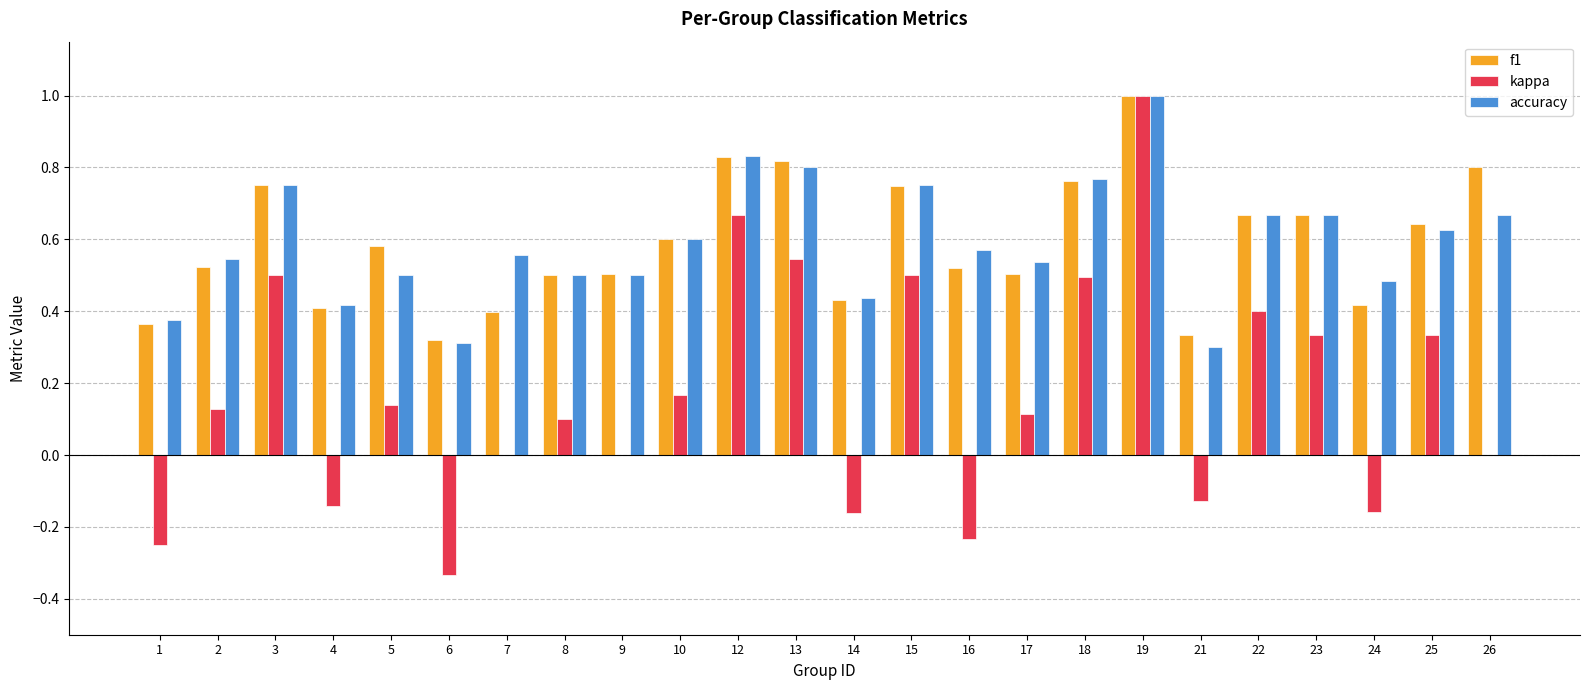

The value of accuracy at 13 is 1.2. True or false?

False